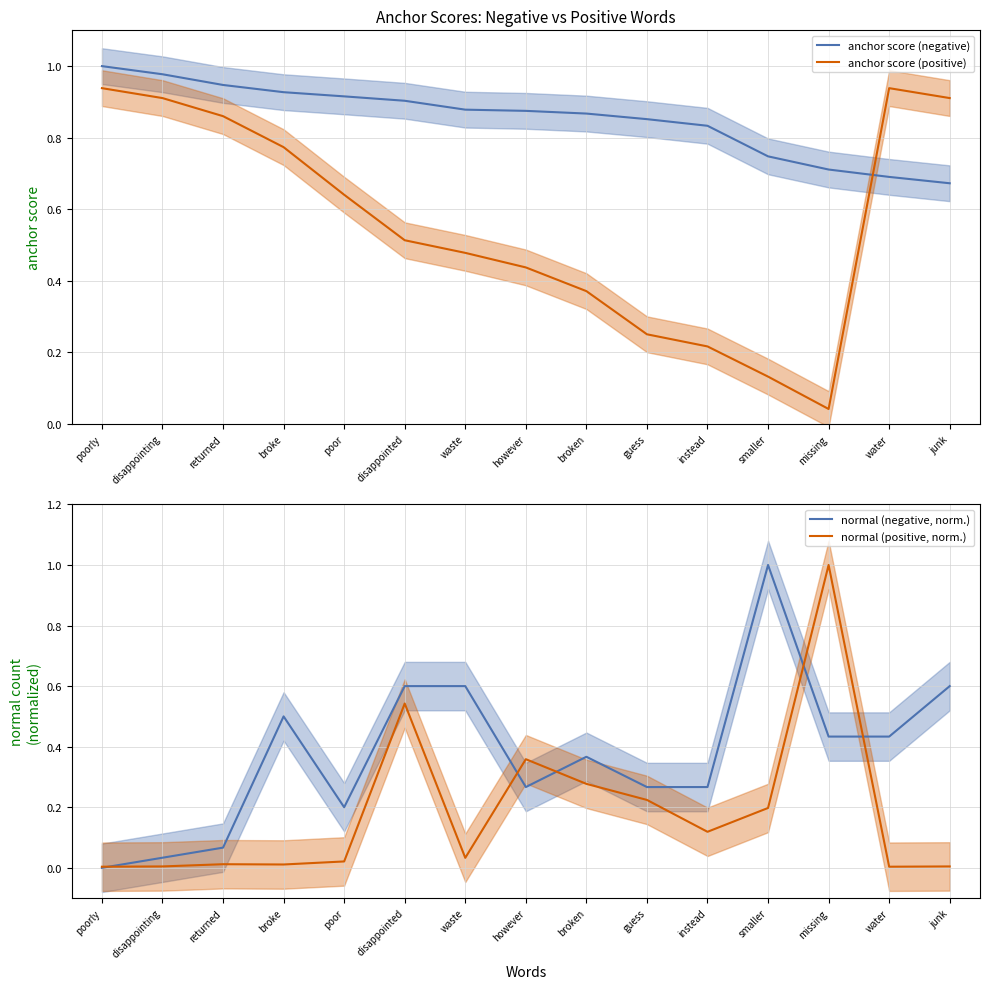

Reading right to left, extract all data points from this chart.

anchor score (negative): 0.7	0.7	0.7	0.7	0.8	0.9	0.9	0.9	0.9	0.9	0.9	0.9	0.9	1.0	1.0
anchor score (positive): 0.9	0.9	0.0	0.1	0.2	0.3	0.4	0.4	0.5	0.5	0.6	0.8	0.9	0.9	0.9
normal (negative, norm.): 0.6	0.4	0.4	1.0	0.3	0.3	0.4	0.3	0.6	0.6	0.2	0.5	0.1	0.0	0.0
normal (positive, norm.): 0.0	0.0	1.0	0.2	0.1	0.2	0.3	0.4	0.0	0.5	0.0	0.0	0.0	0.0	0.0